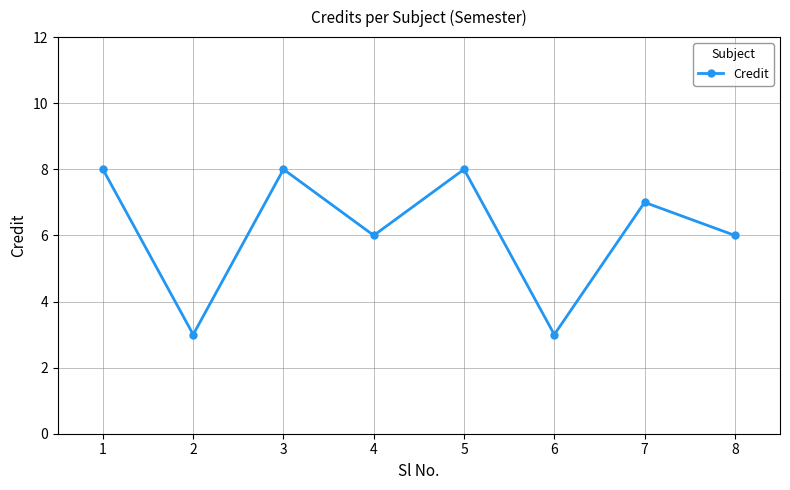

What is the minimum value shown in the chart?

3